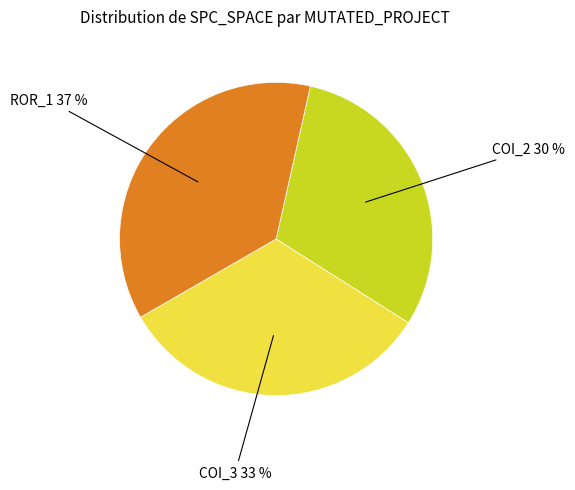

To the nearest percent, what is the average slice percentage?

33%